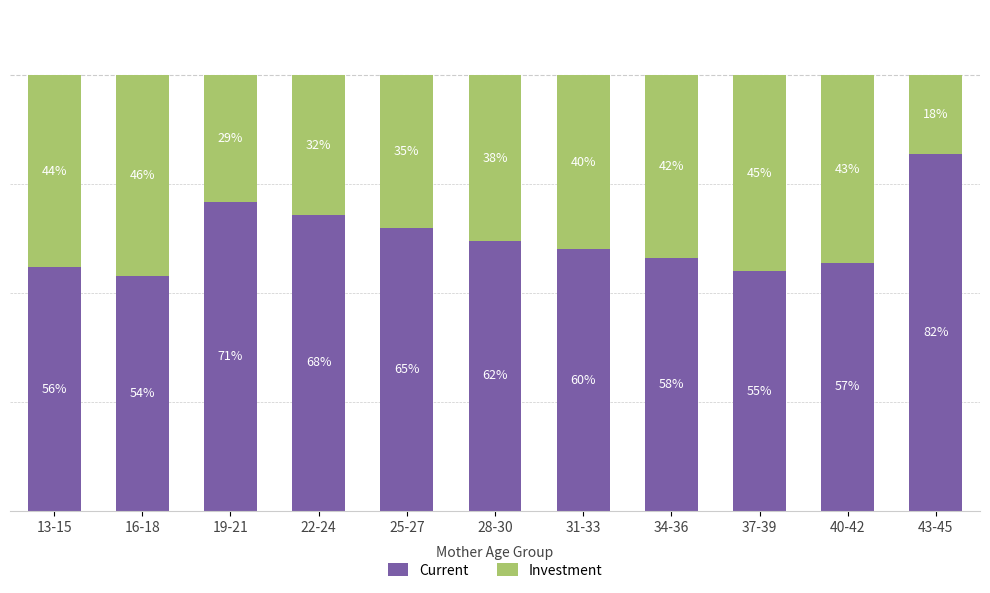

Rank the categories by Current value from highest to lowest.

43-45, 19-21, 22-24, 25-27, 28-30, 31-33, 34-36, 40-42, 13-15, 37-39, 16-18